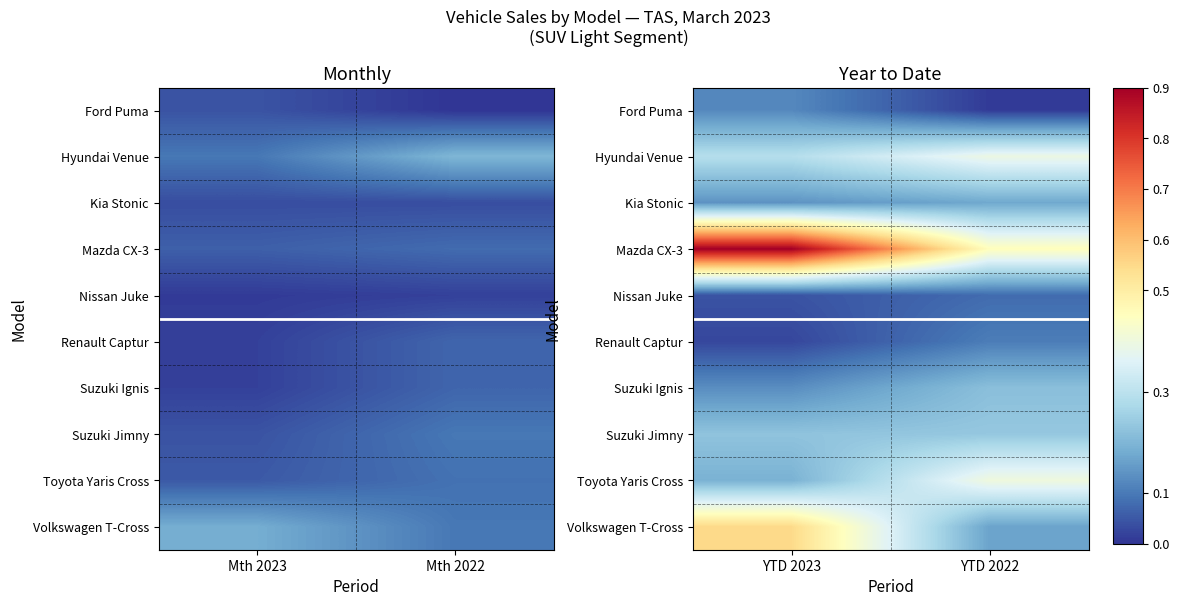

Which series has the widest spread of values?

Mazda CX-3